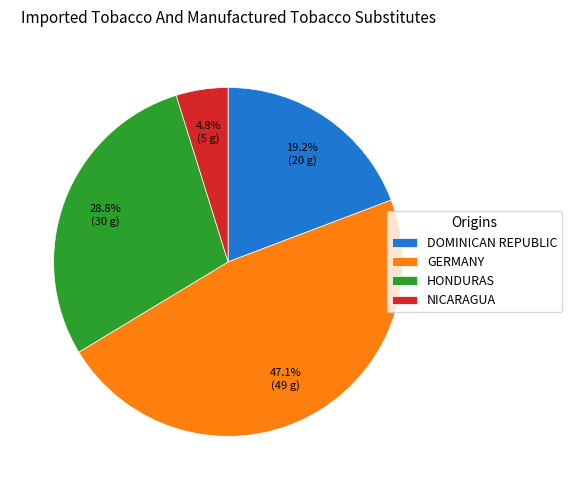

Count the number of slices in the pie.

4